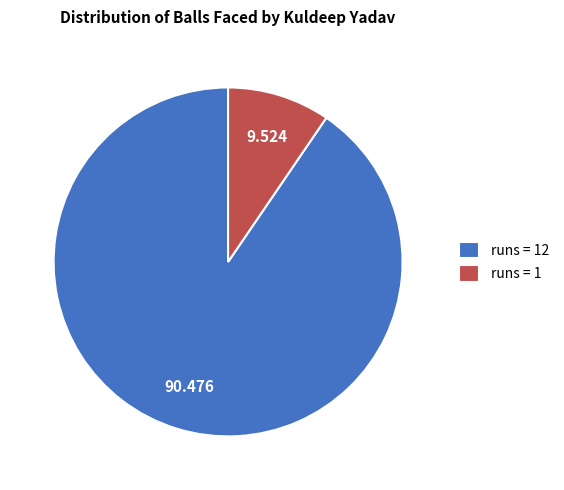

Does runs = 1 represent more than half of the total?

No